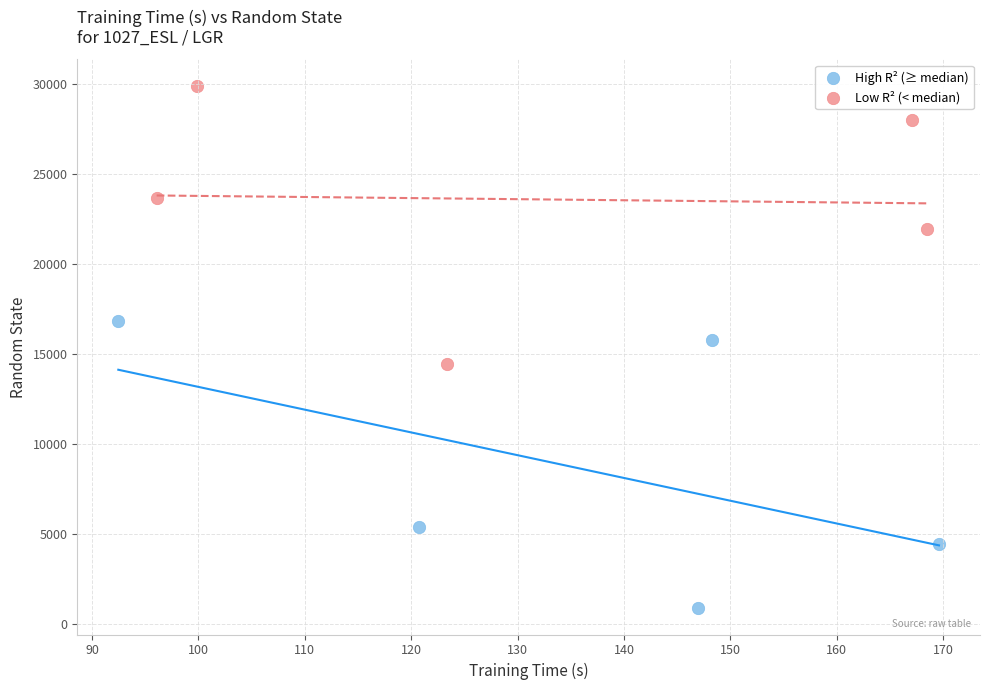

What are all the series names shown in the legend?

High R² (≥ median), Low R² (< median)